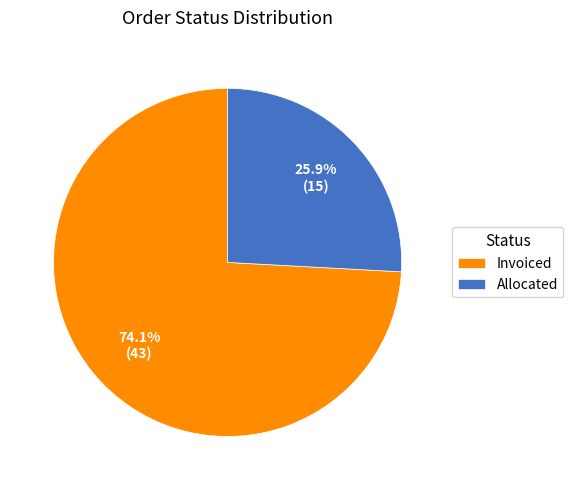

The Allocated slice represents 26% of the pie. True or false?

True